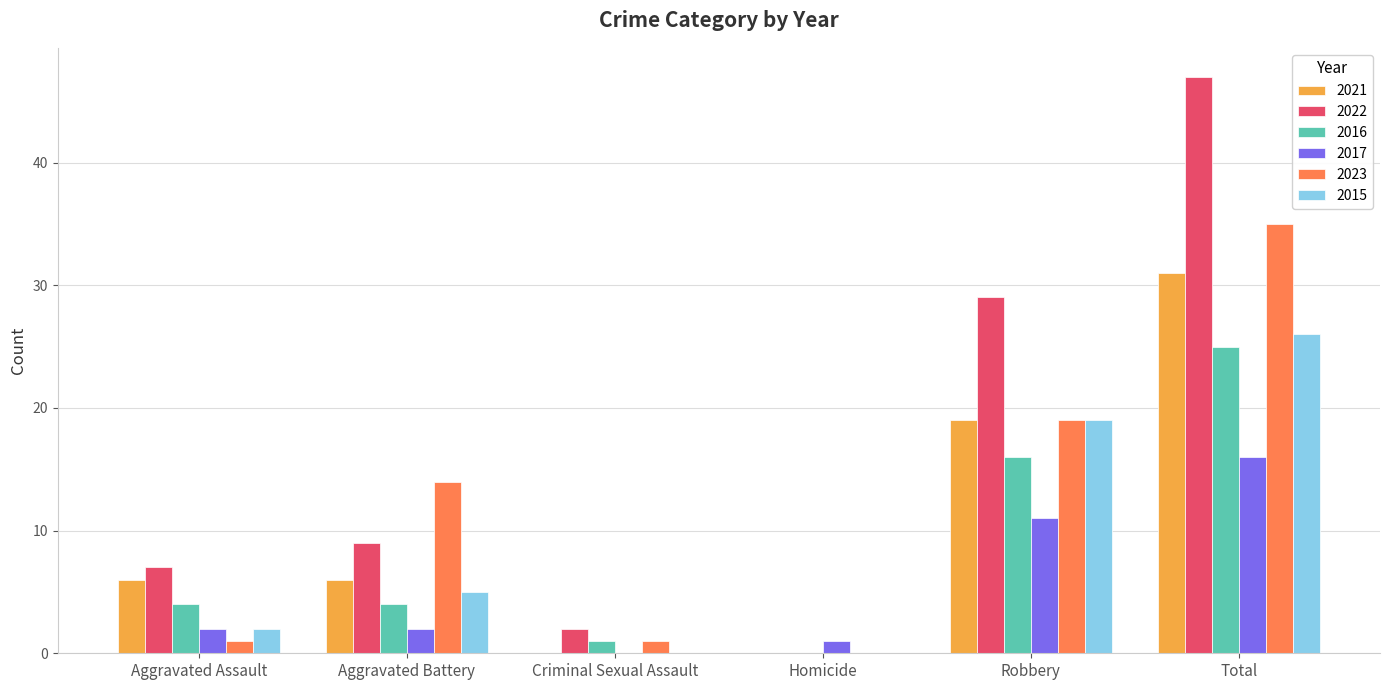

How many groups of bars are there?

6